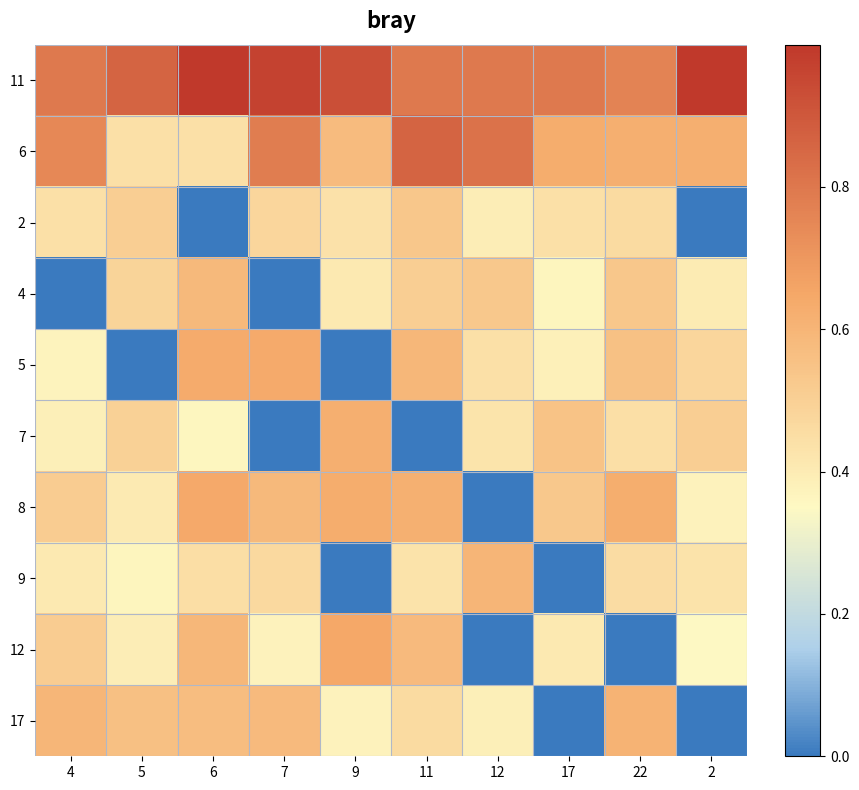

Reading left to right, list all the values displayed in this chart.

11: 4=0.8	5=0.9	6=1.0	7=1.0	9=0.9	11=0.8	12=0.8	17=0.8	22=0.8	2=1.0
6: 4=0.7	5=0.4	6=0.4	7=0.8	9=0.6	11=0.9	12=0.8	17=0.6	22=0.6	2=0.6
2: 4=0.4	5=0.5	6=0.0	7=0.5	9=0.4	11=0.5	12=0.4	17=0.4	22=0.5	2=0.0
4: 4=0.0	5=0.5	6=0.6	7=0.0	9=0.4	11=0.5	12=0.5	17=0.4	22=0.5	2=0.4
5: 4=0.4	5=0.0	6=0.6	7=0.6	9=0.0	11=0.6	12=0.4	17=0.4	22=0.6	2=0.5
7: 4=0.4	5=0.5	6=0.4	7=0.0	9=0.6	11=0.0	12=0.4	17=0.5	22=0.4	2=0.5
8: 4=0.5	5=0.4	6=0.6	7=0.6	9=0.6	11=0.6	12=0.0	17=0.5	22=0.6	2=0.4
9: 4=0.4	5=0.4	6=0.4	7=0.5	9=0.0	11=0.4	12=0.6	17=0.0	22=0.5	2=0.4
12: 4=0.5	5=0.4	6=0.6	7=0.4	9=0.6	11=0.6	12=0.0	17=0.4	22=0.0	2=0.3
17: 4=0.6	5=0.6	6=0.6	7=0.6	9=0.4	11=0.5	12=0.4	17=0.0	22=0.6	2=0.0